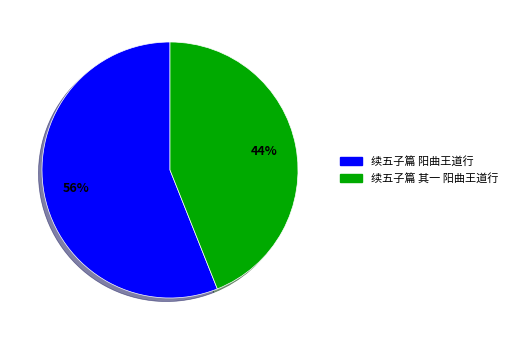

What is the majority slice?

续五子篇 阳曲王道行